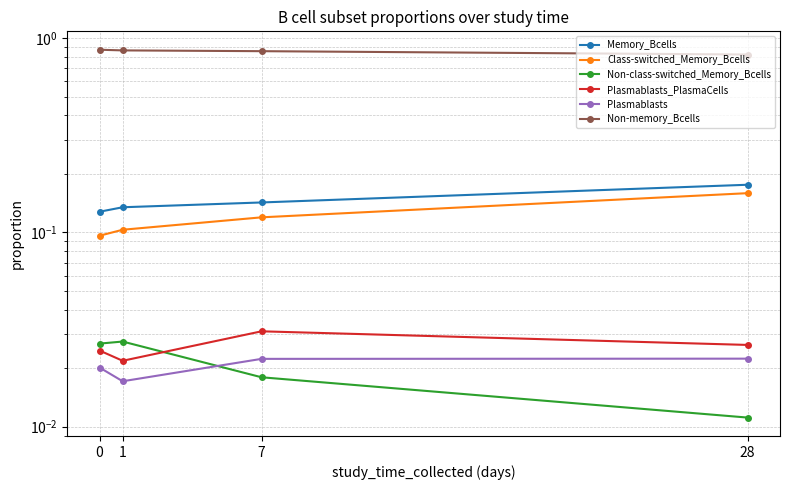

What is the maximum value shown in the chart?

0.9